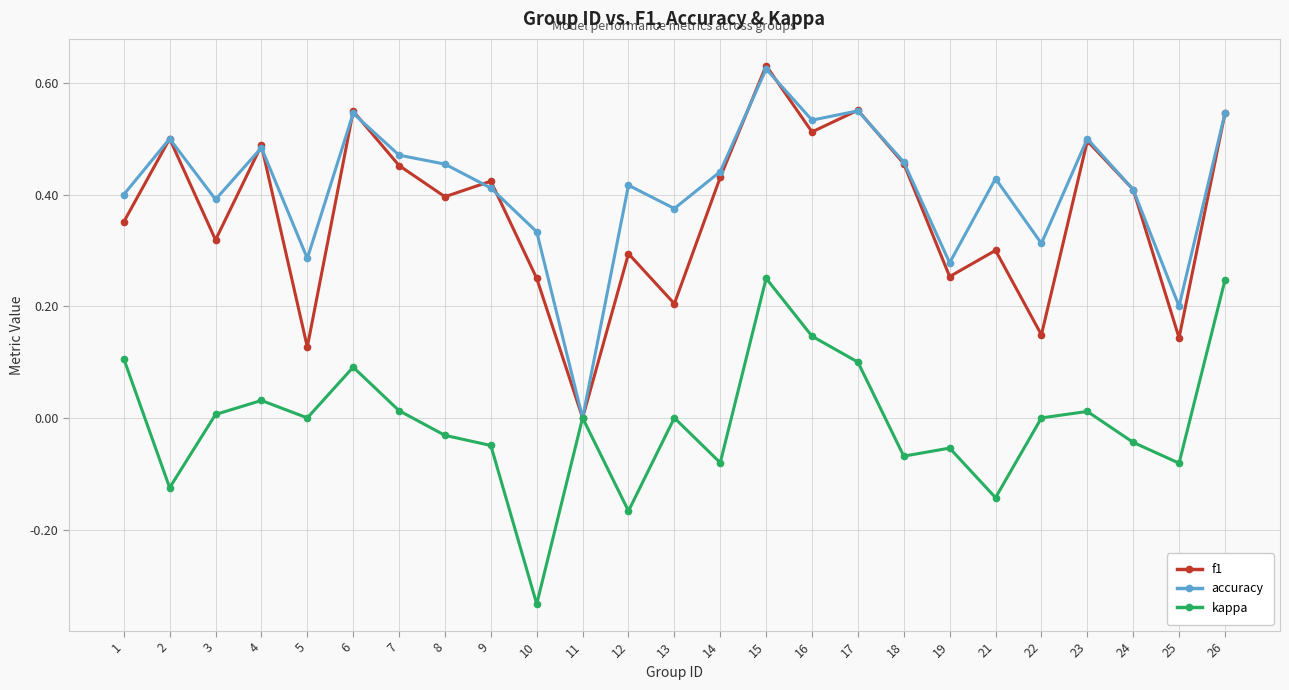

The value of accuracy at 1 is 0.4. True or false?

True